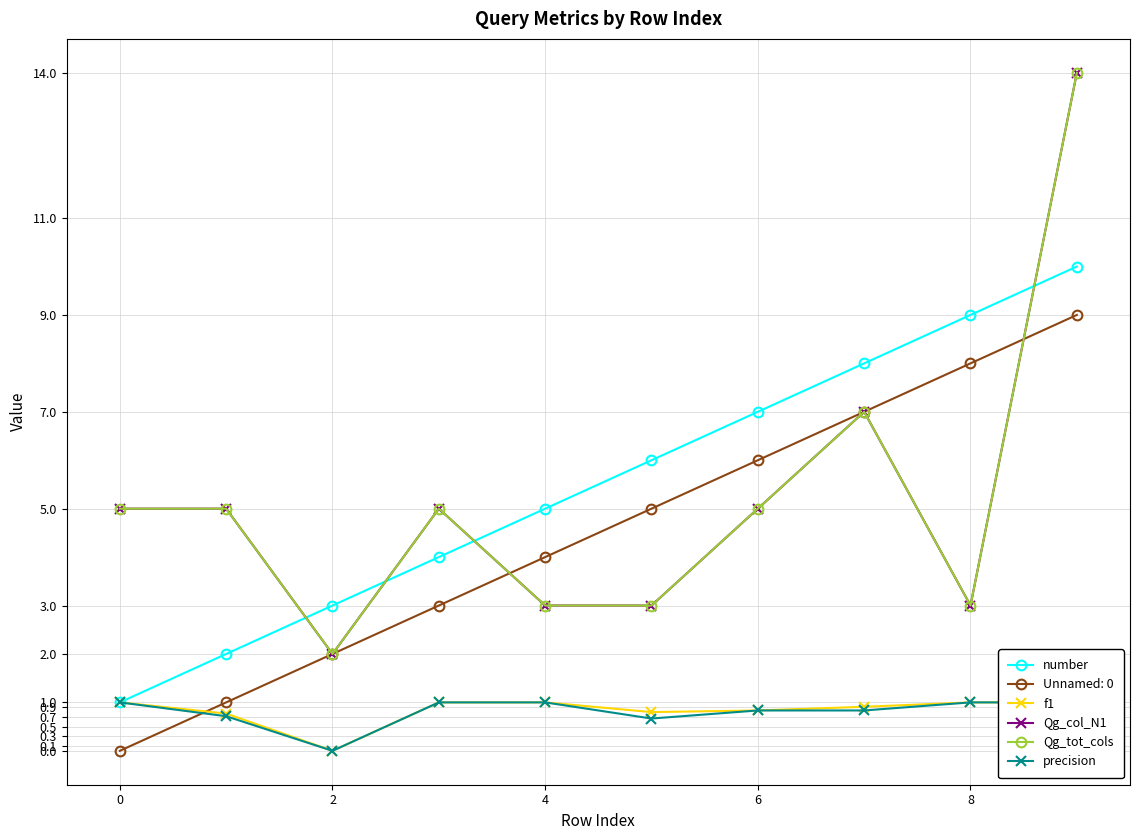

True or false: number and Qg_col_N1 cross at least once.

True